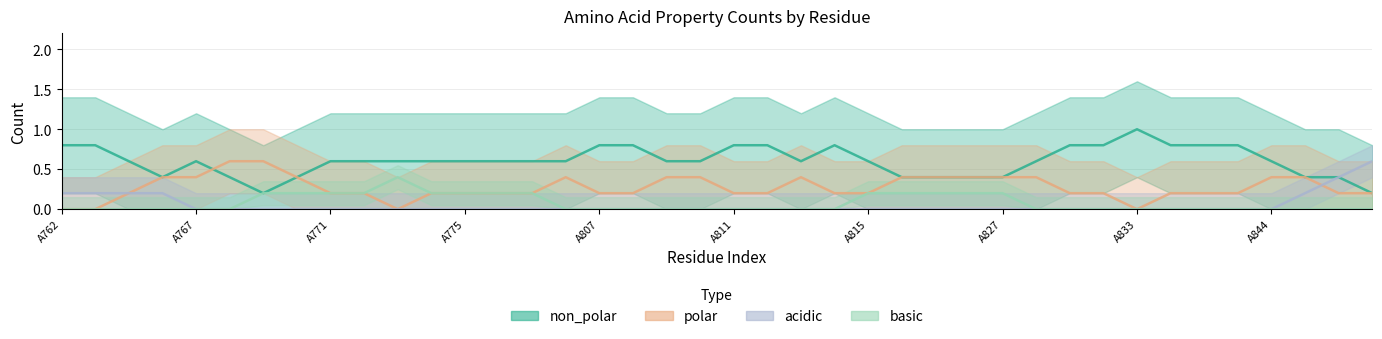

Does the chart display data point markers on the line(s)?

No